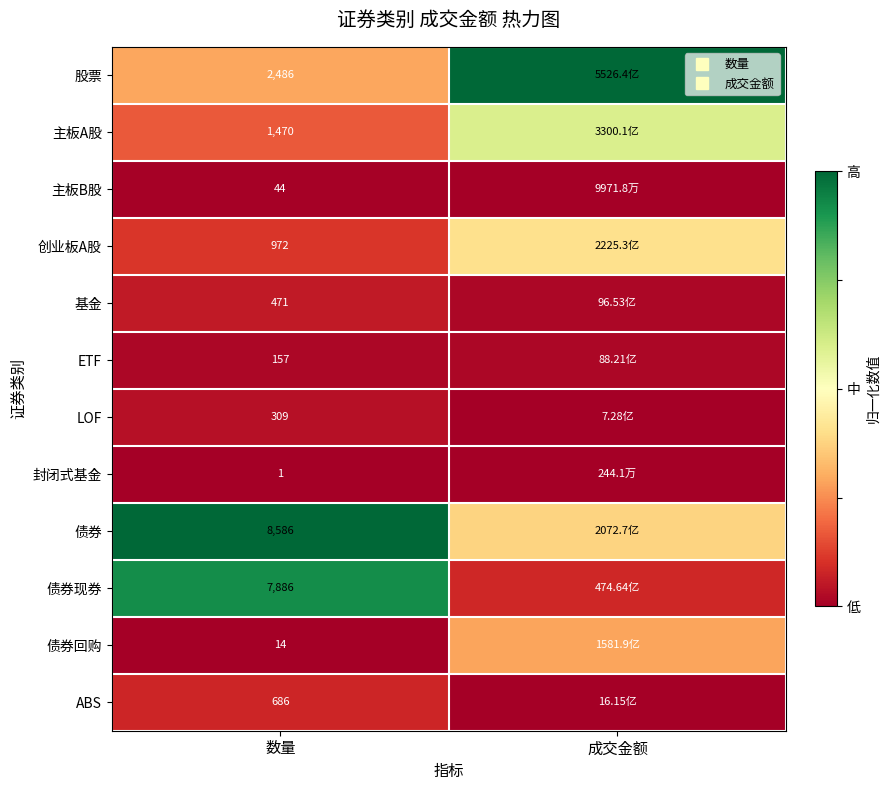

The value of ETF at 数量 is 0.0. True or false?

True